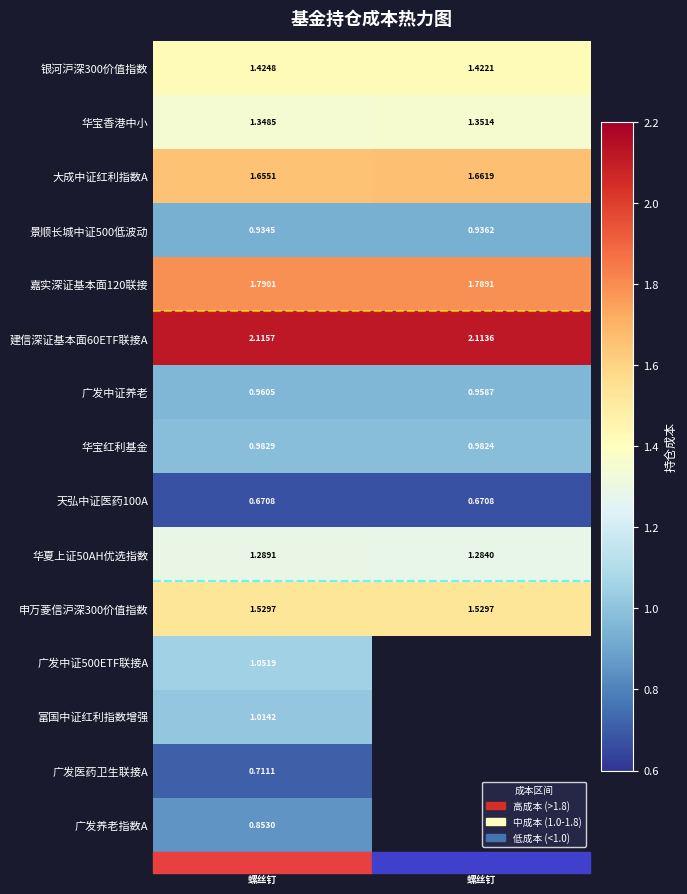

Between 李淑云螺丝钉 and 康世海螺丝钉, which is larger?

康世海螺丝钉